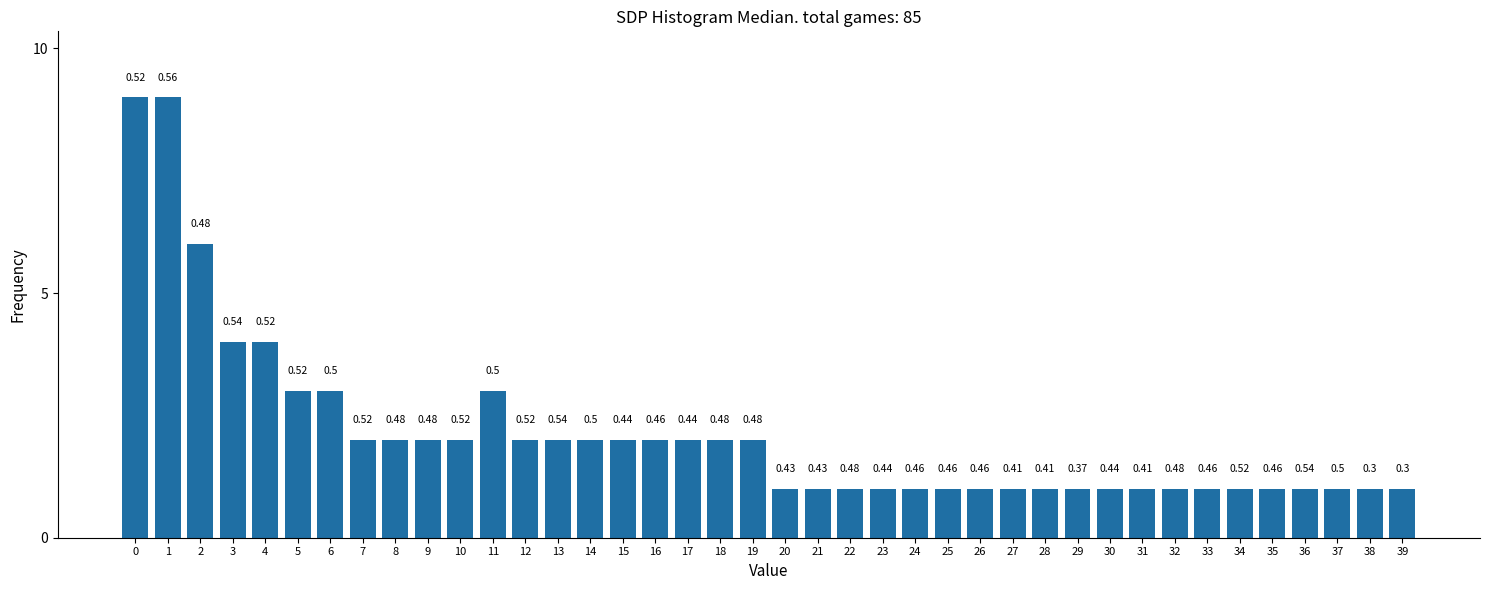

Does the chart contain any negative values?

No